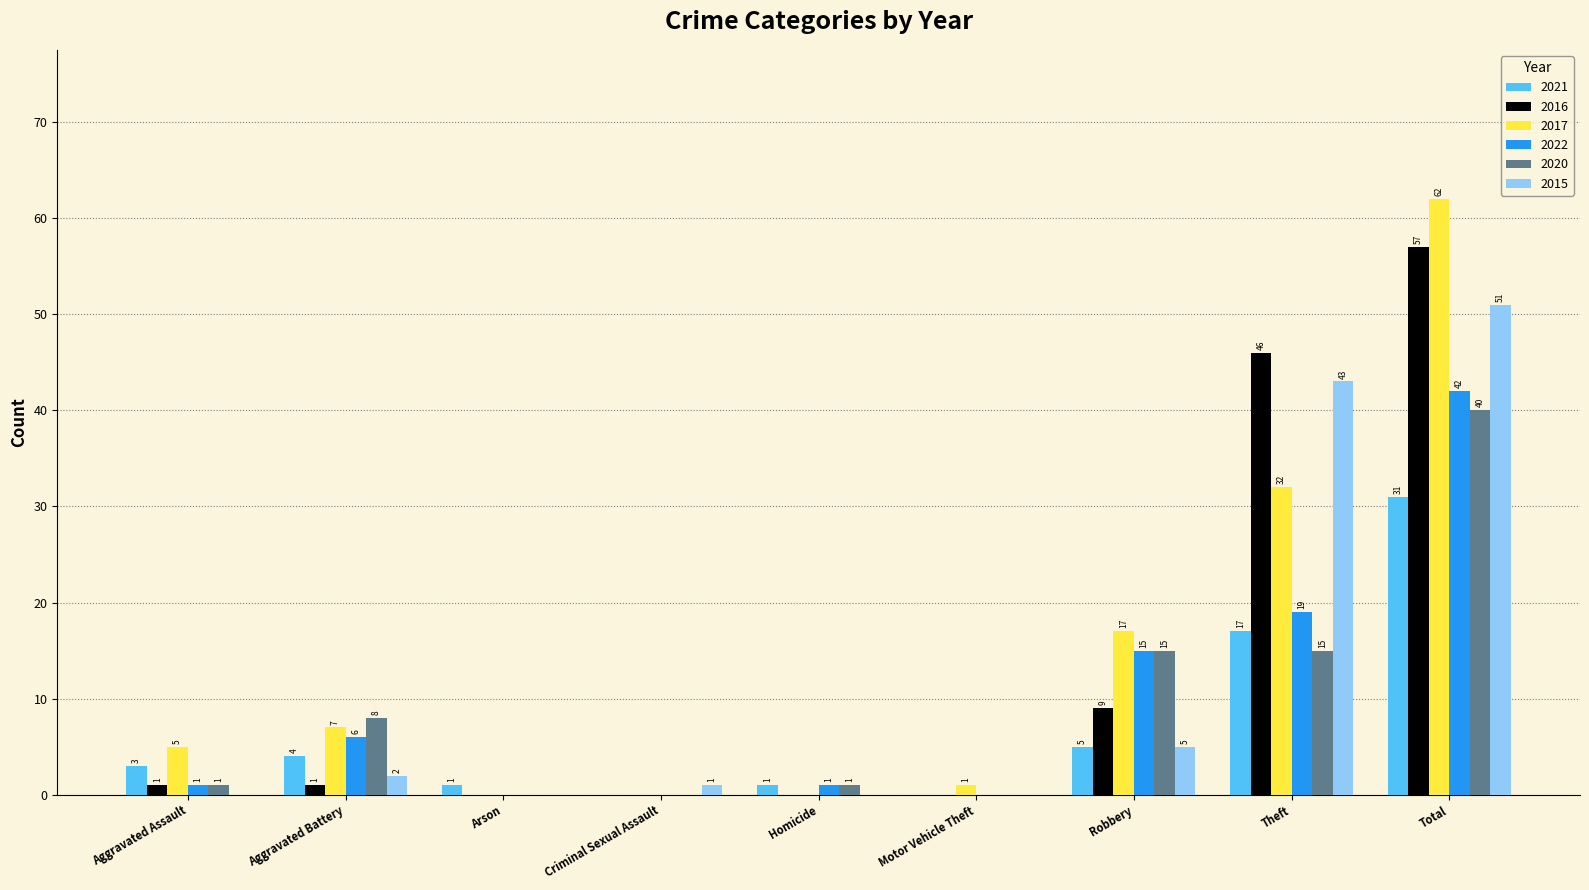

What is the approximate value of 2022 at Total?

42